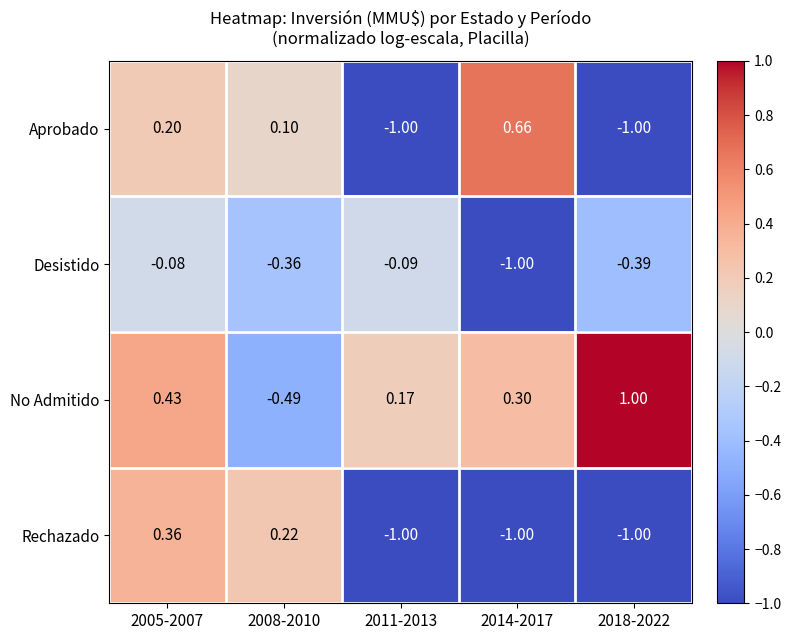

How many values in the No Admitido series are below 0?

1